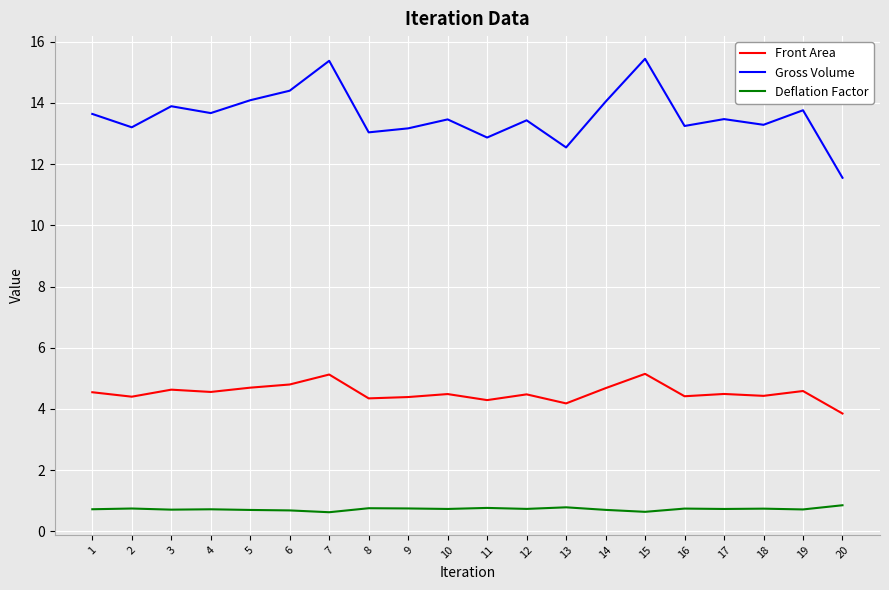

Which series has the largest range (max minus min)?

Gross Volume